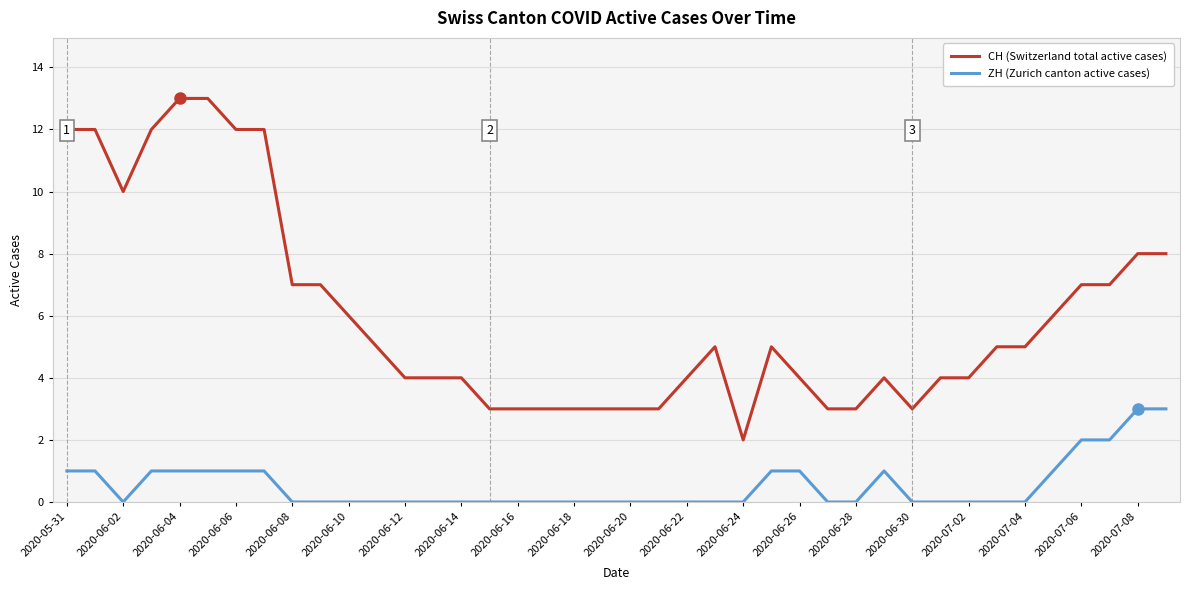

List the series in order of their peak value, highest first.

CH (Switzerland total active cases), ZH (Zurich canton active cases)